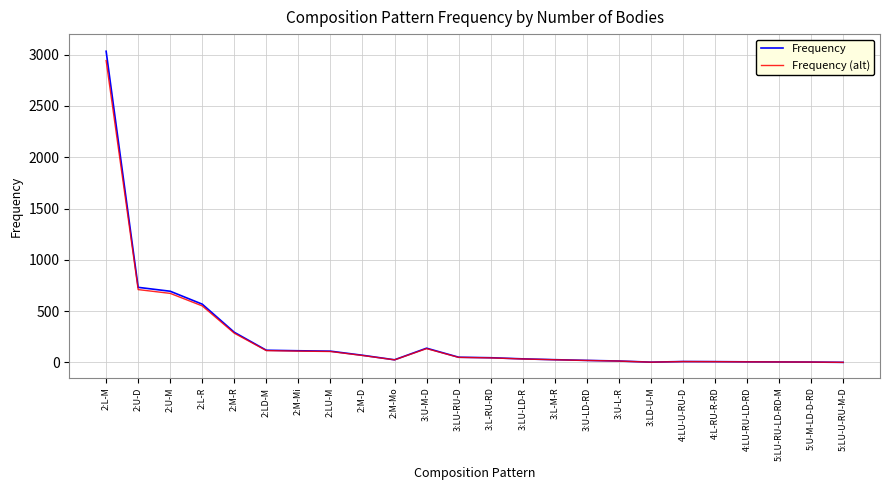

At which category is the sum across all series the highest?

2:L-M